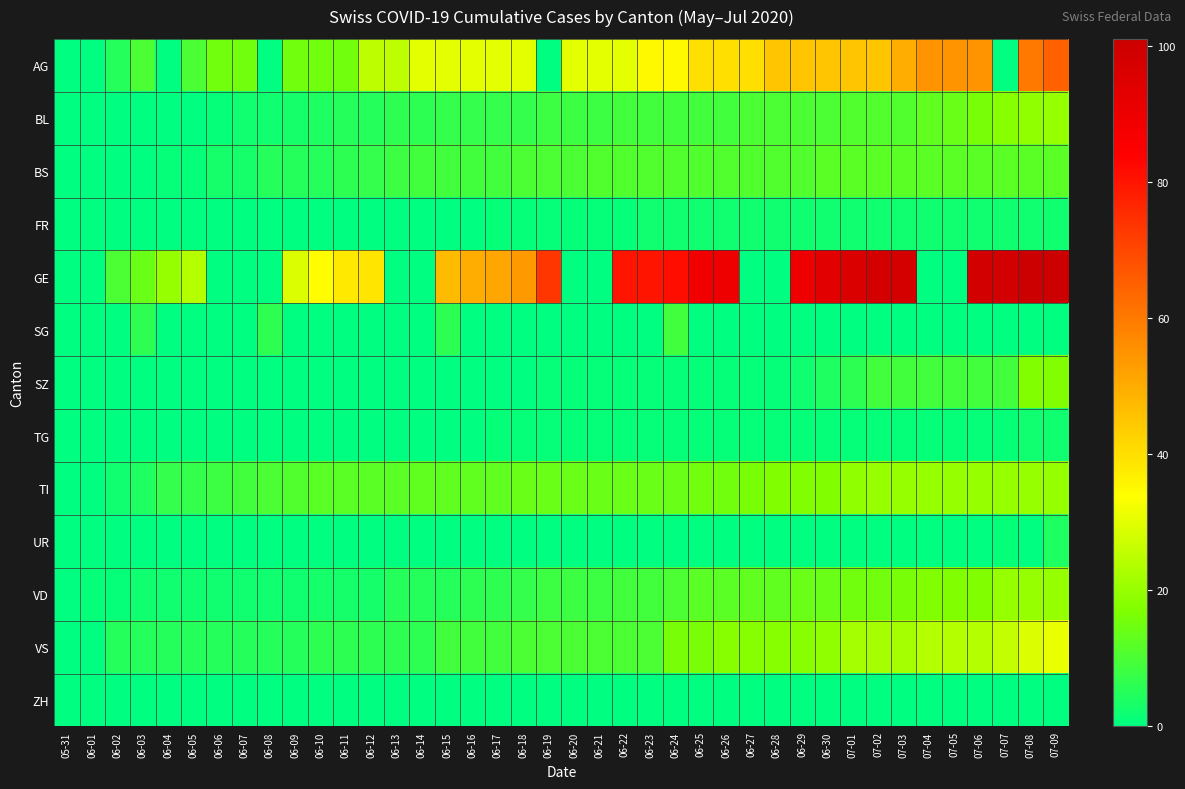

What is the total value across all series at 06-20?

83